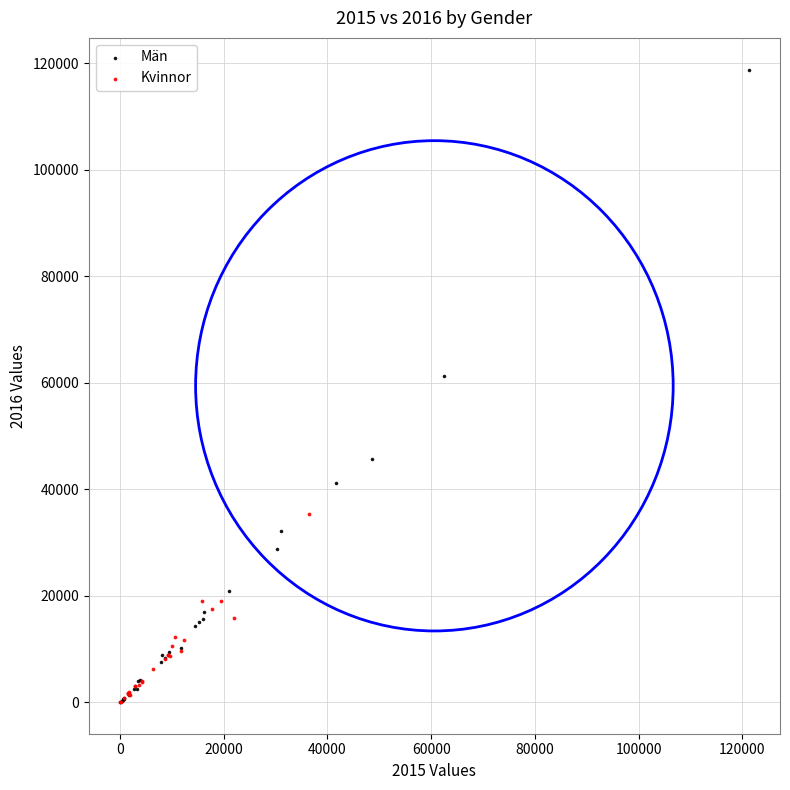

Which series reaches the maximum Y coordinate?

Män